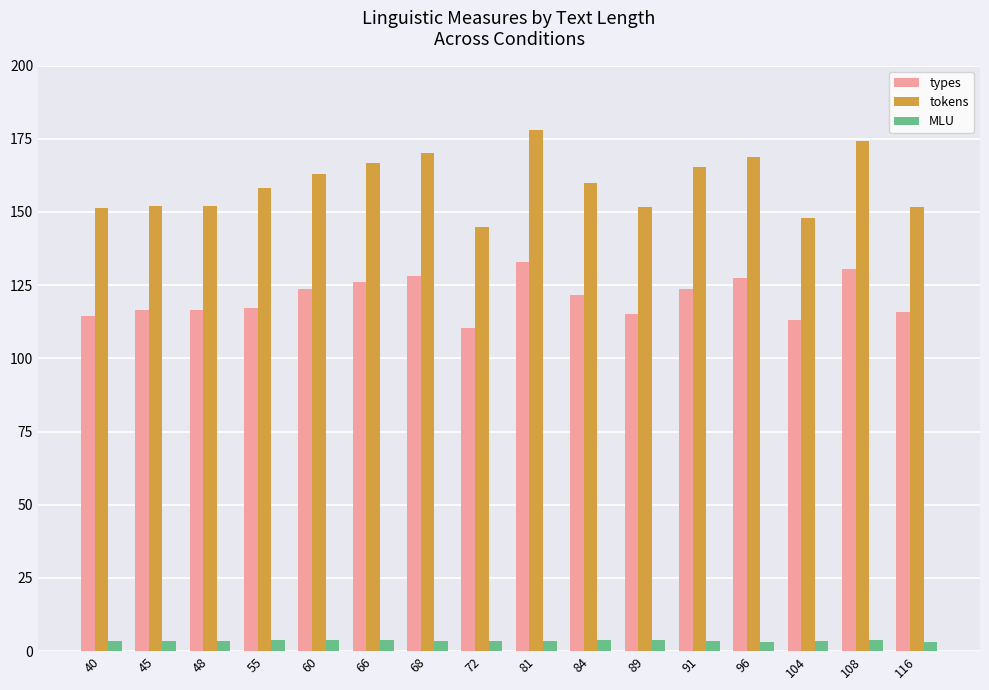

Which series has the largest range (max minus min)?

tokens